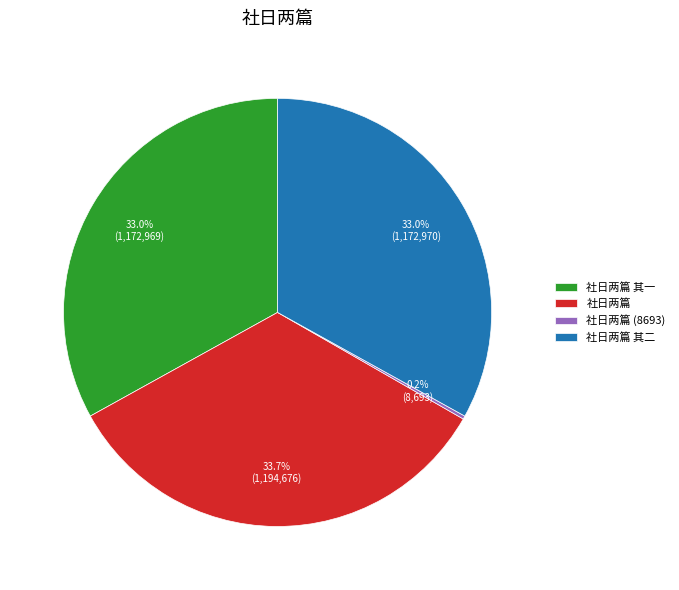

Approximately how many times larger is the value at 社日两篇 compared to 社日两篇 其二?

1.0